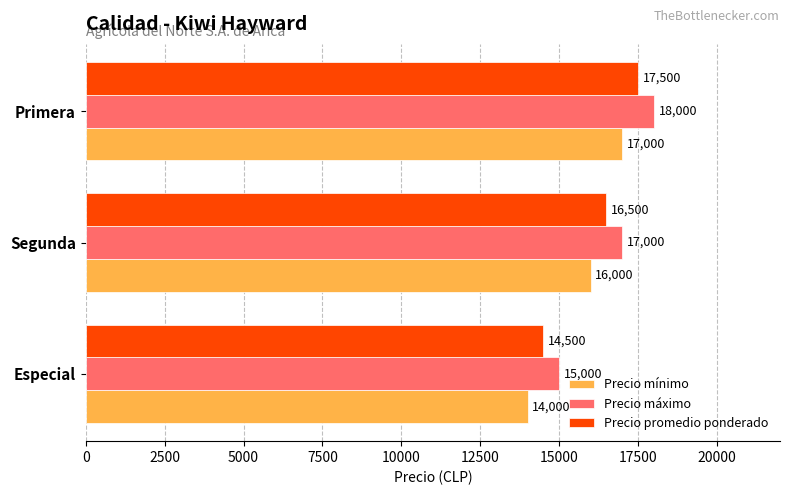

At which category is the sum across all series the highest?

Primera